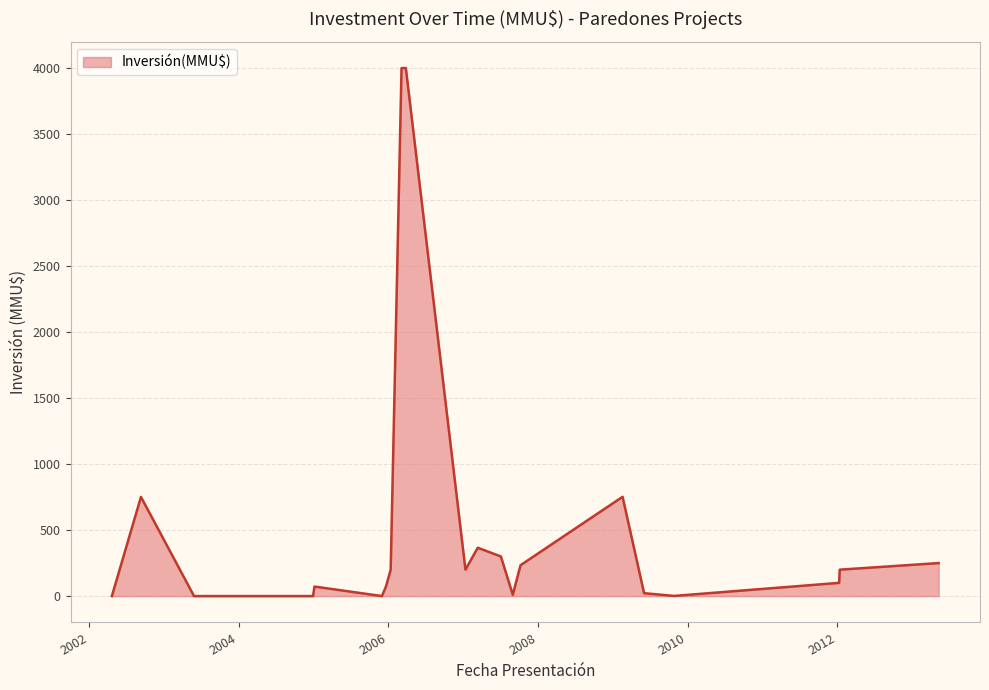

What is the maximum value shown in the chart?

4000